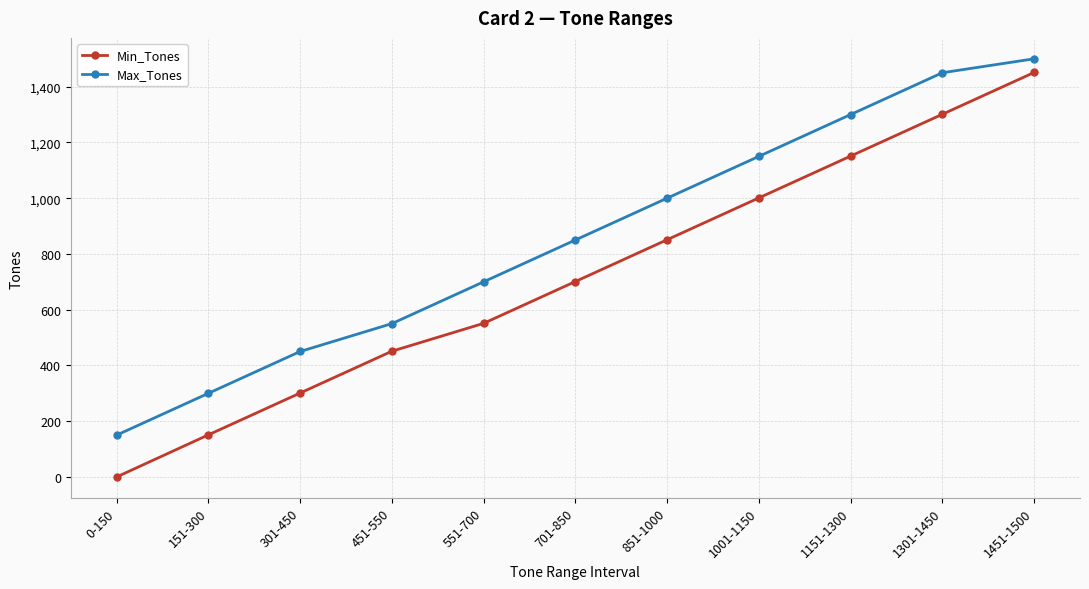

What is the total value across all series at 1151-1300?

2451